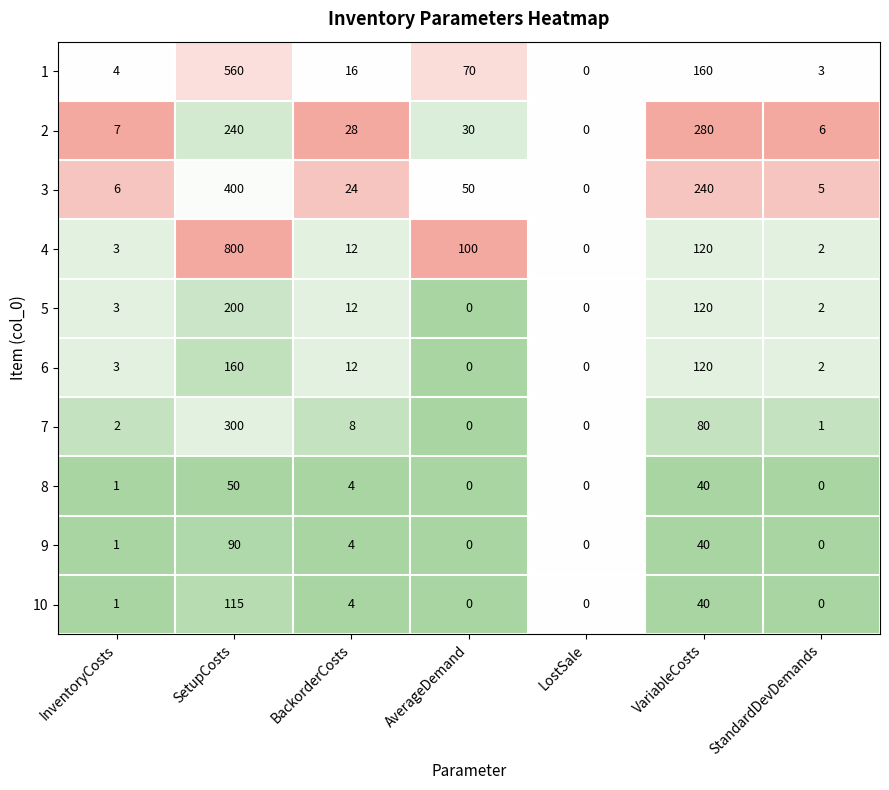

What is the greatest value displayed?

800